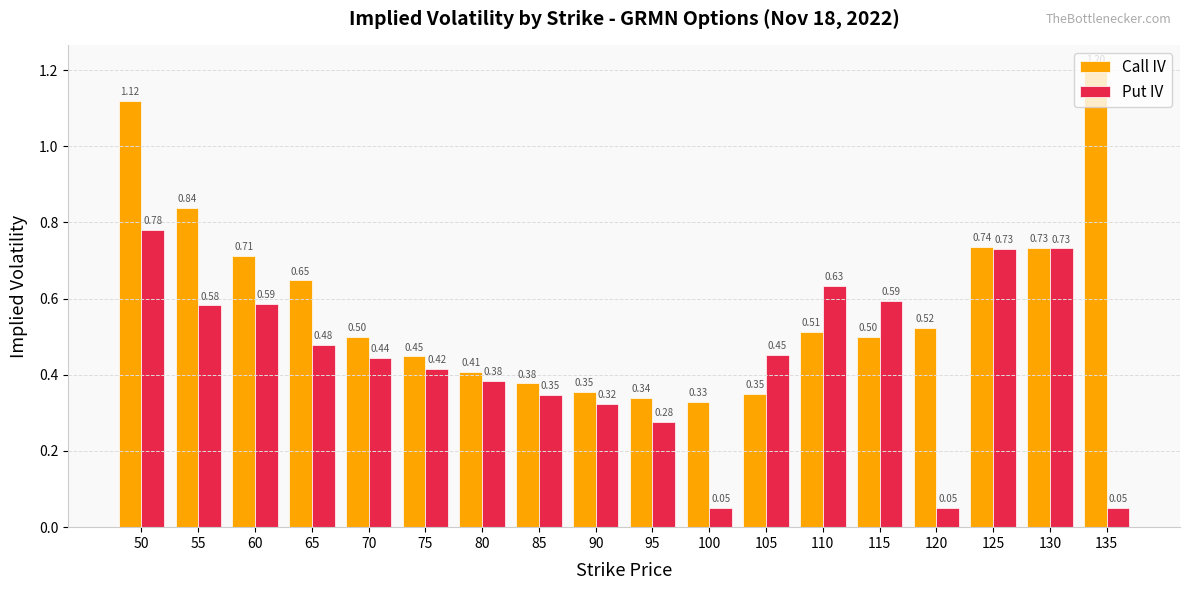

What is the sum of all Put IV values?

7.9